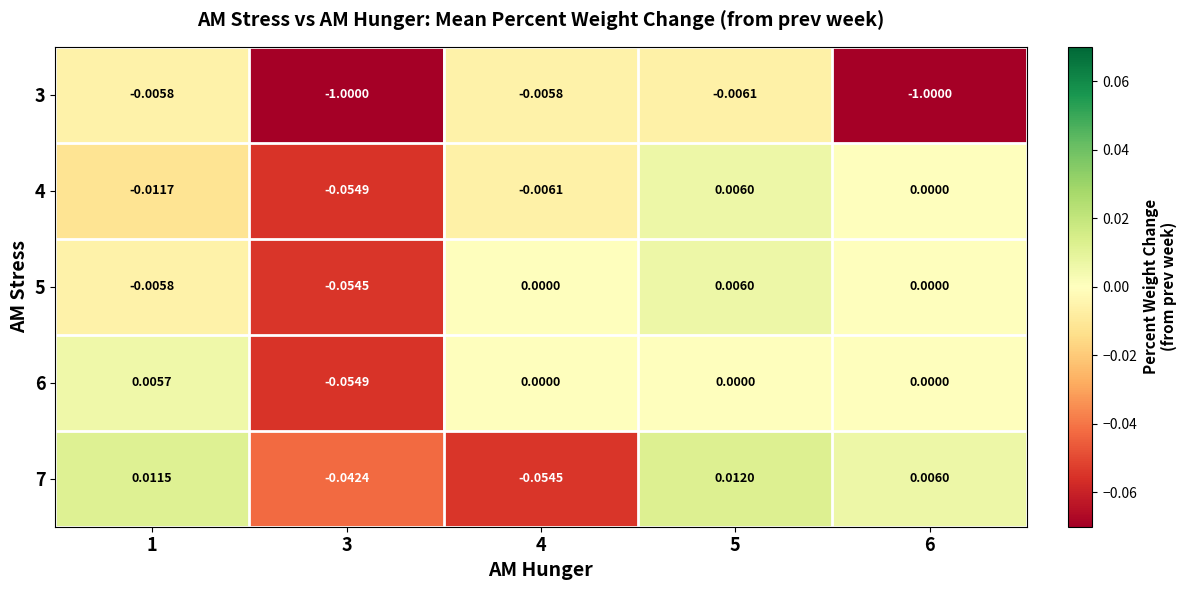

Is the value of 7 at 5 greater than the value of 6 at 1?

Yes